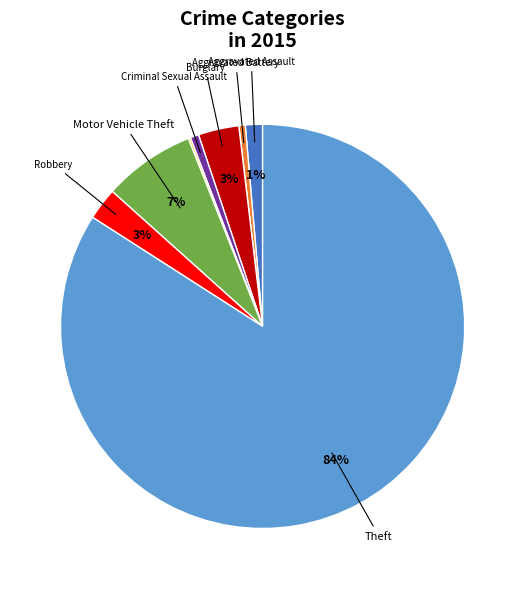

Is there a majority slice in this chart?

Yes